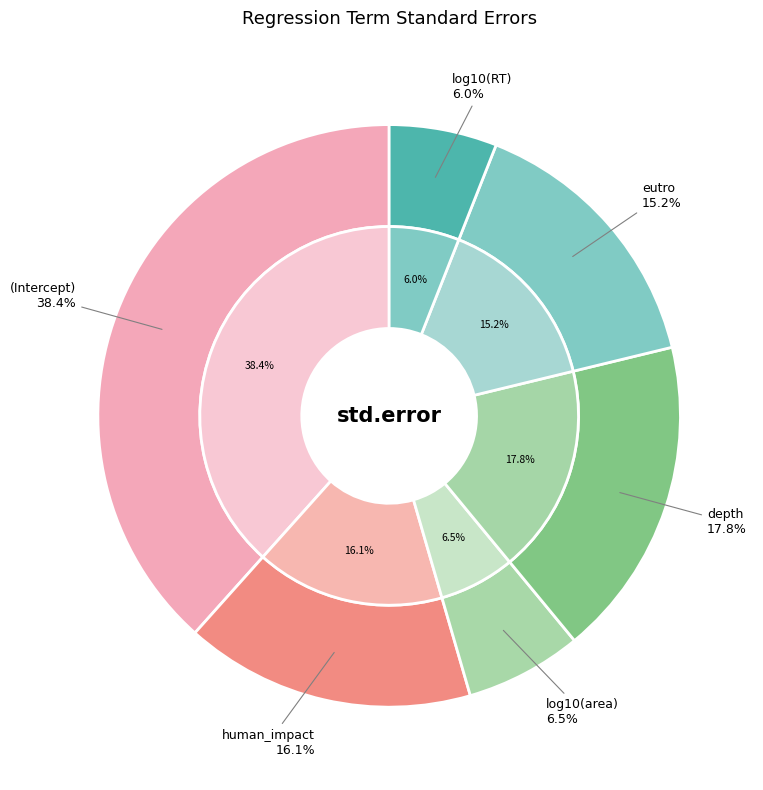

What percentage do eutro and log10(RT) together represent?

21.2%